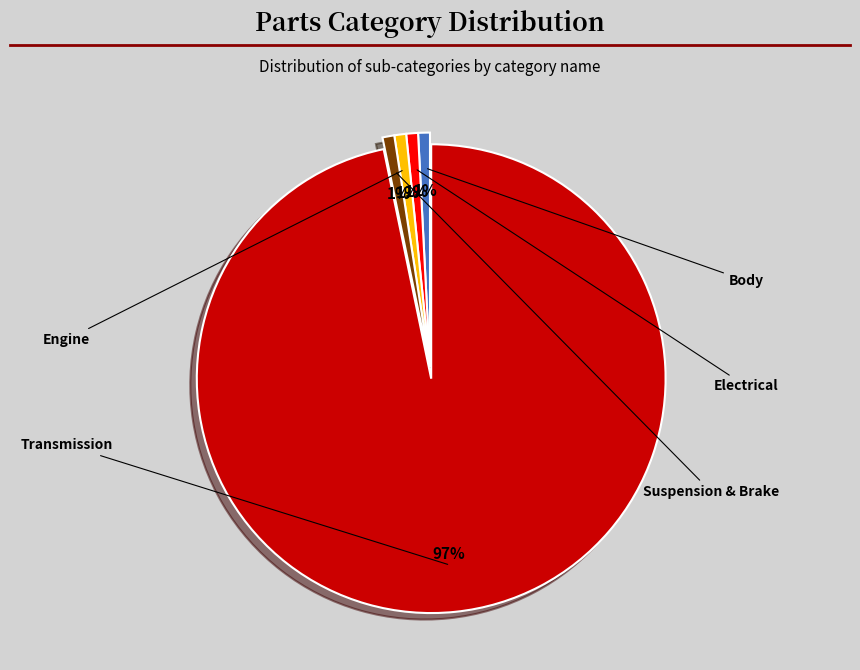

What percentage is the Suspension & Brake slice, to the nearest percent?

1%